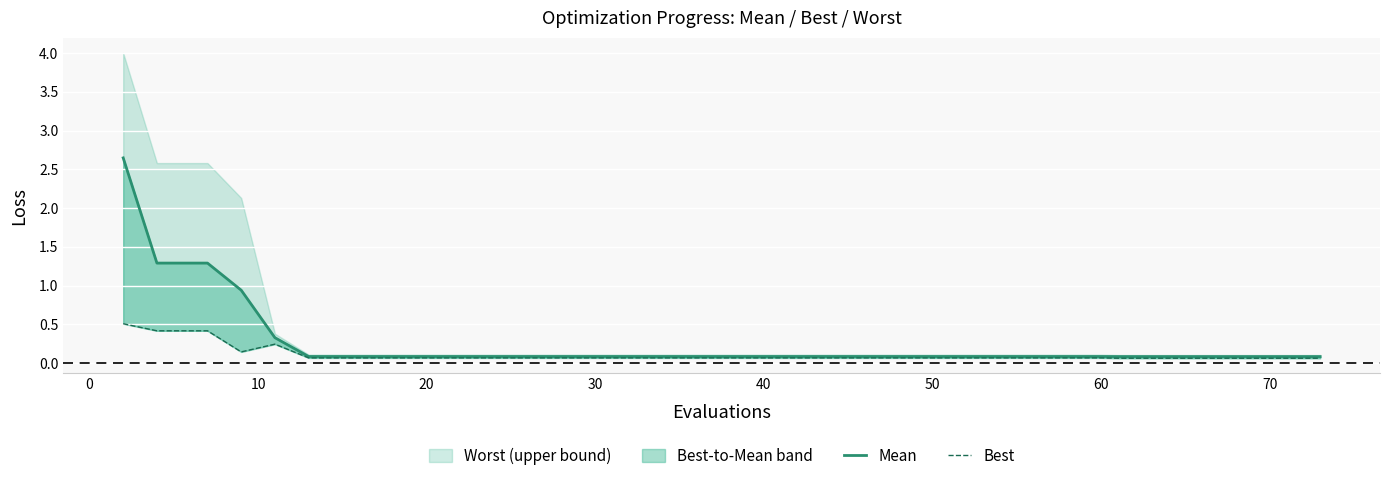

True or false: best has a value of 0.1 at 19.

False